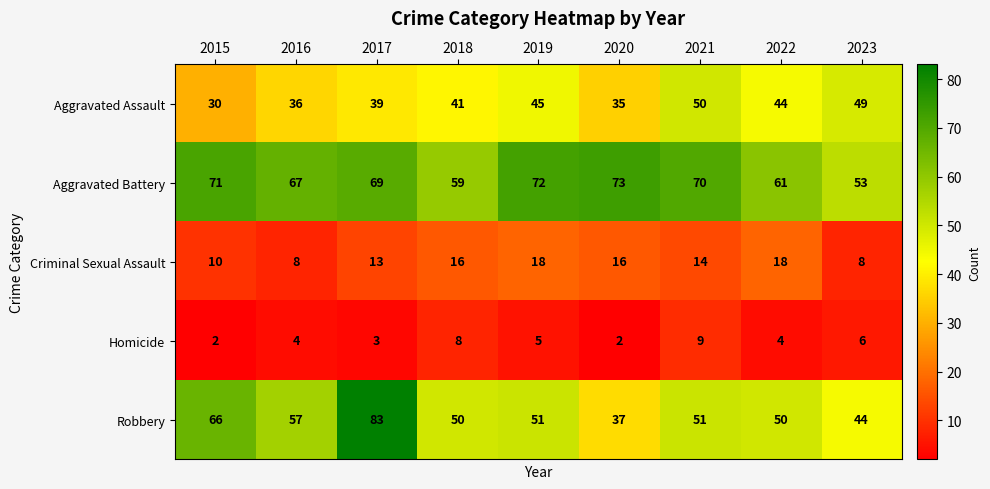

At which category is the sum across all series the highest?

2017